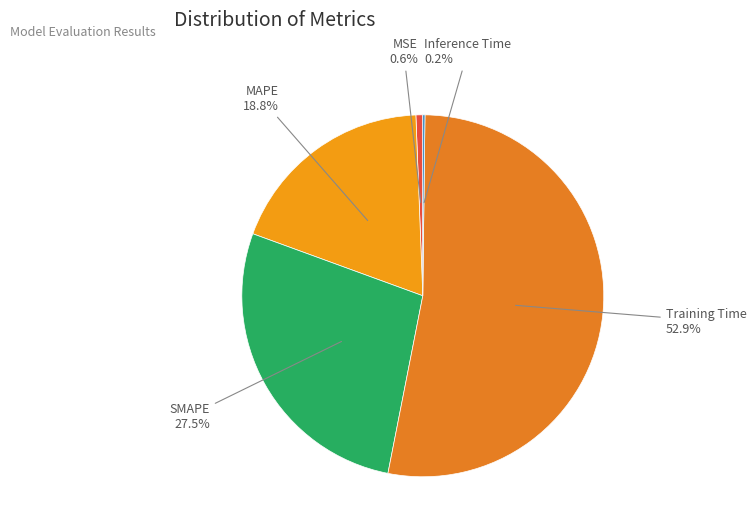

Which has a higher value, Training Time or MAPE?

Training Time